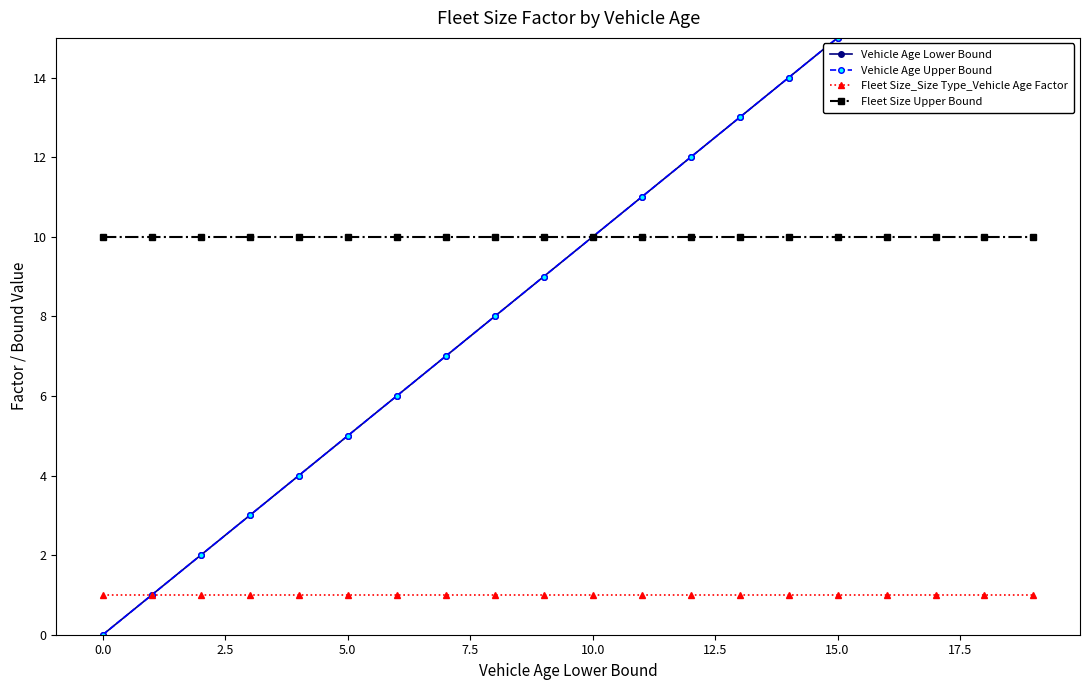

True or false: Fleet Size_Size Type_Vehicle Age Factor and Fleet Size Upper Bound intersect in this chart.

False